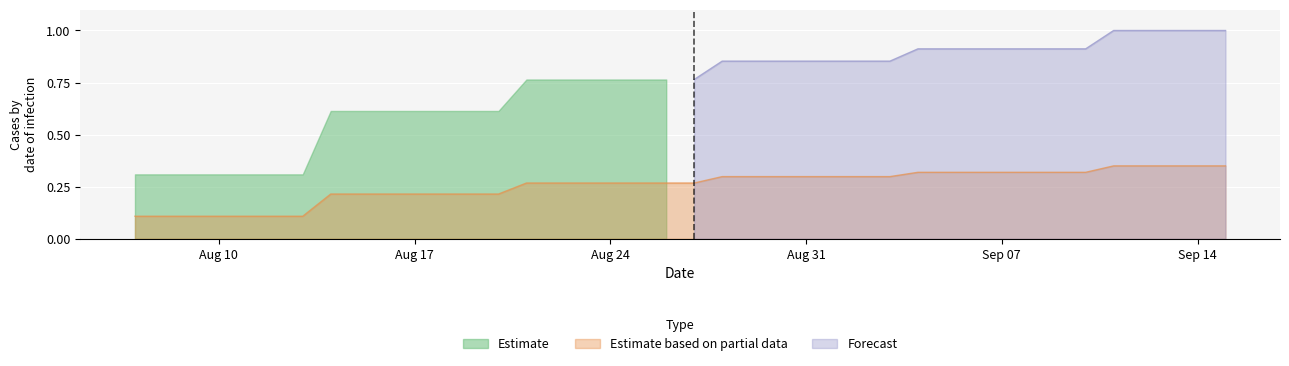

What is the difference between the second highest and minimum values?

0.2